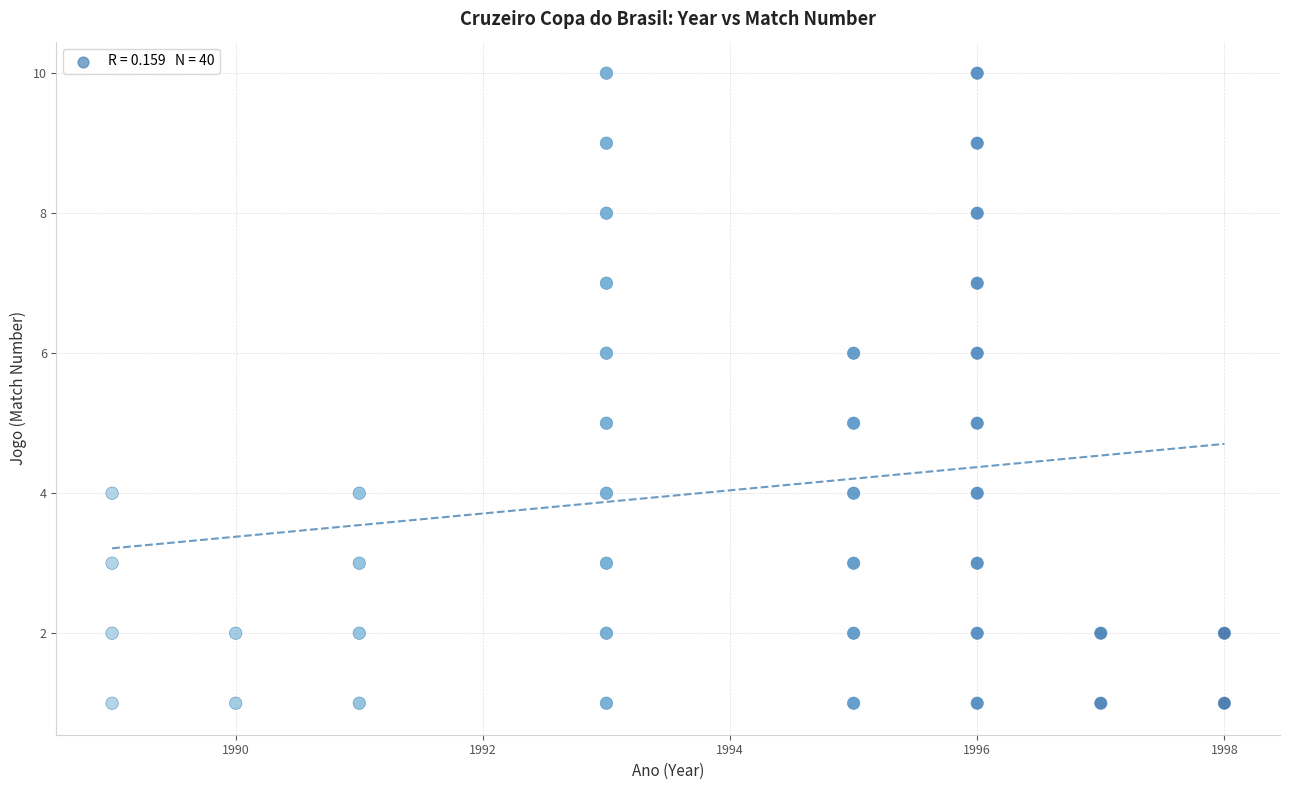

What is the range of Y values (max minus min)?

9